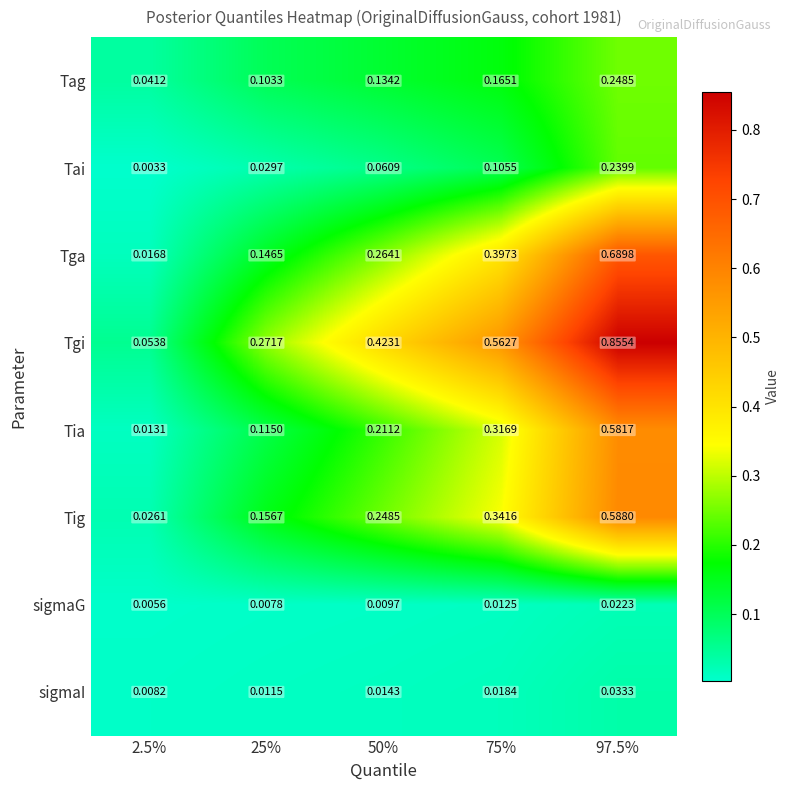

Between 25% and 97.5%, which series saw the biggest shift?

Tgi